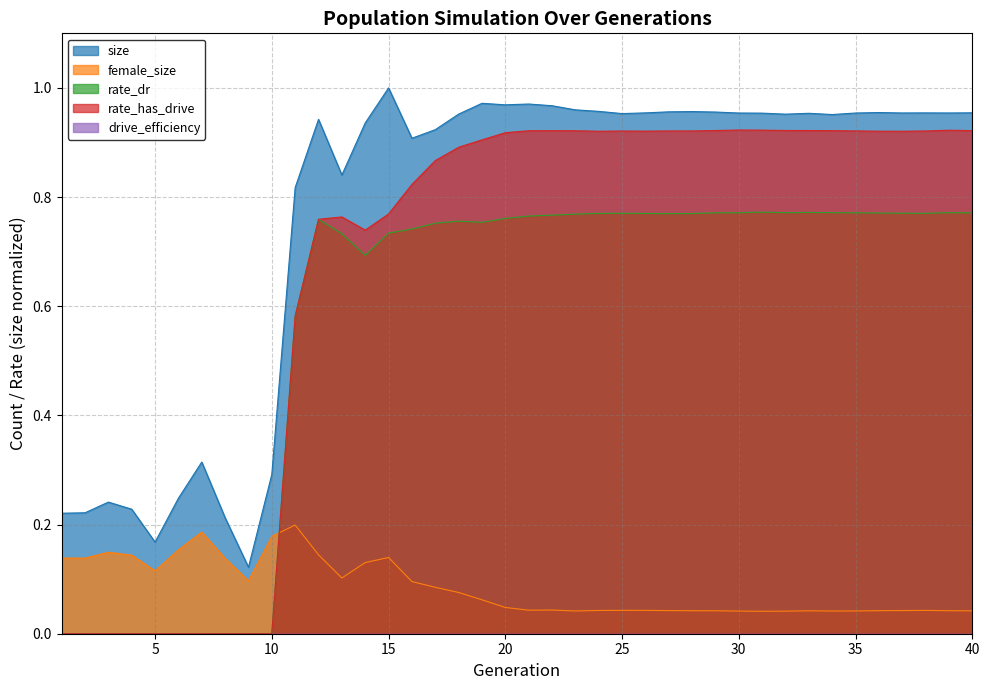

True or false: size and rate_has_drive intersect in this chart.

False